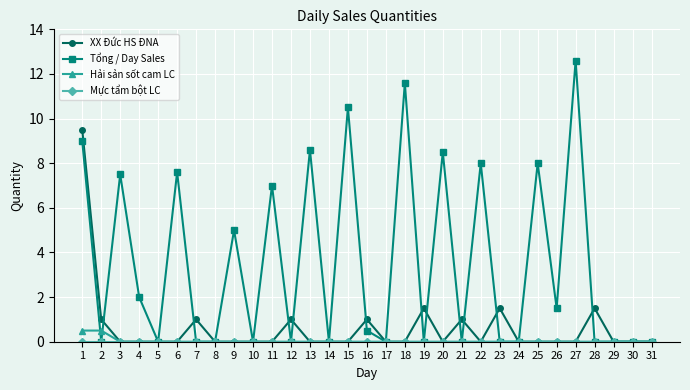

Which series has the widest spread of values?

Tổng / Day Sales